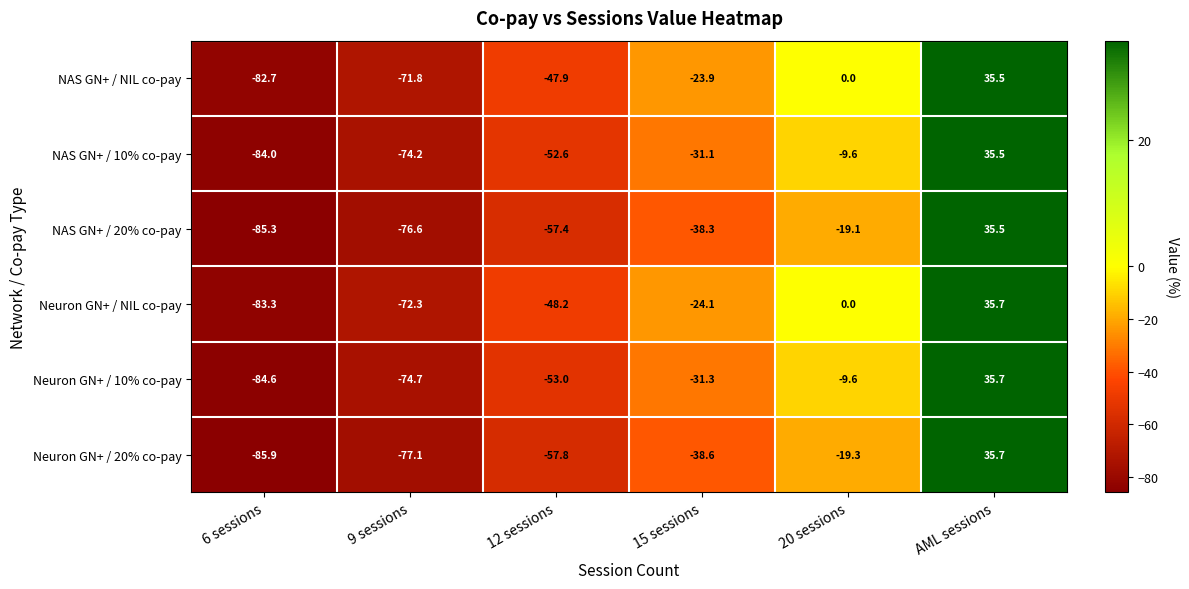

Rank the categories by NAS GN+ / 10% co-pay value from highest to lowest.

AML sessions, 20 sessions, 15 sessions, 12 sessions, 9 sessions, 6 sessions